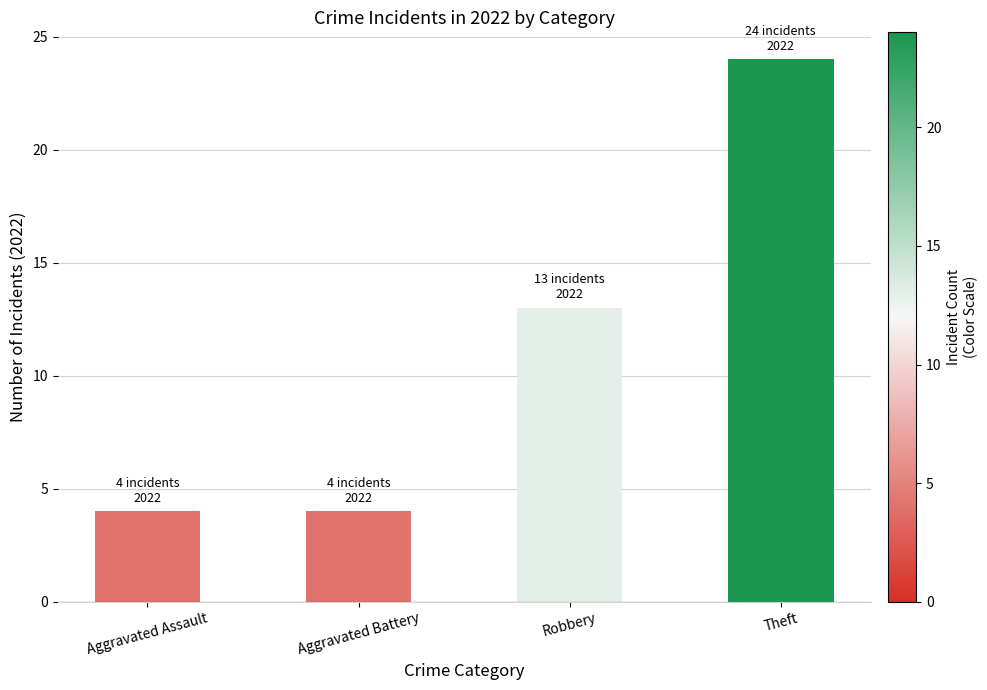

At which category does the chart reach its peak across all series?

Theft